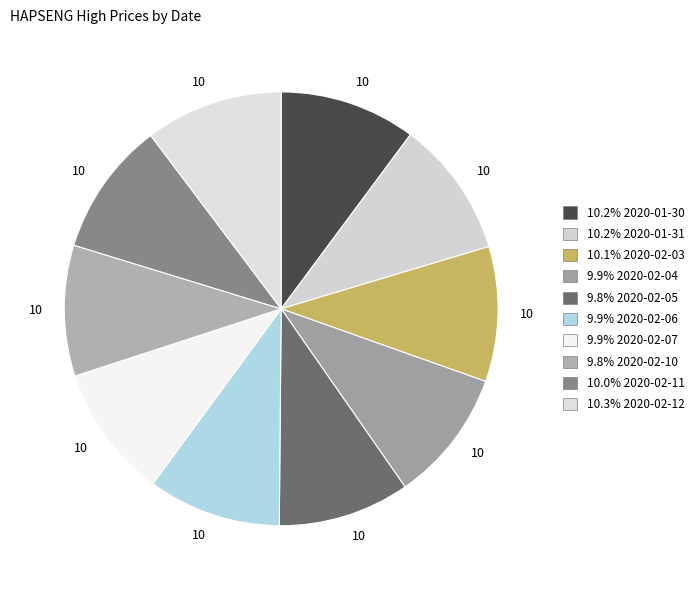

Count the number of slices in the pie.

10